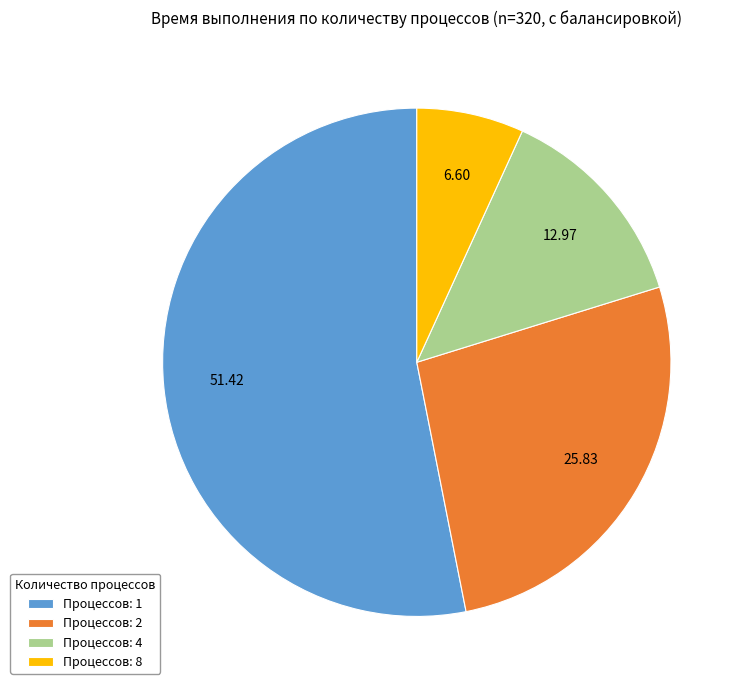

Count the number of slices in the pie.

4